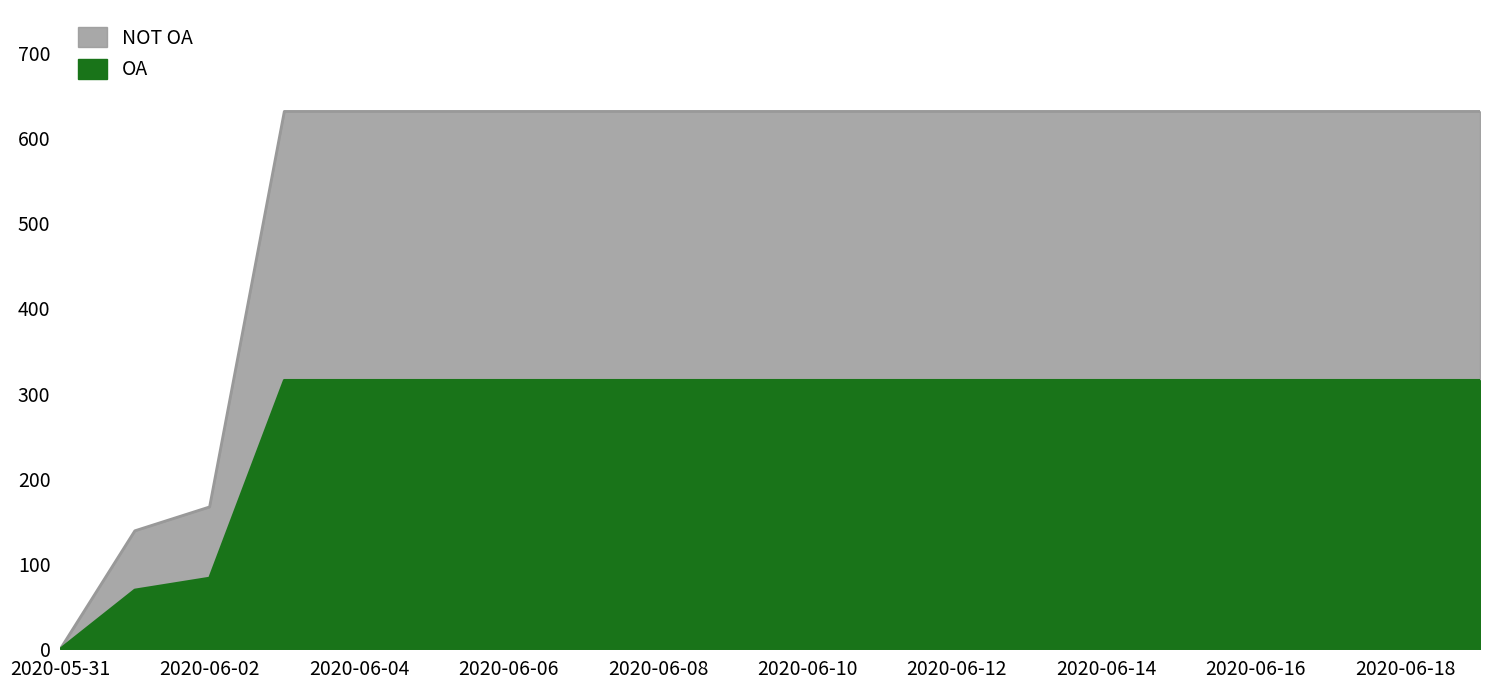

The chart shows a value of 259 at 2020-06-14. True or false?

False